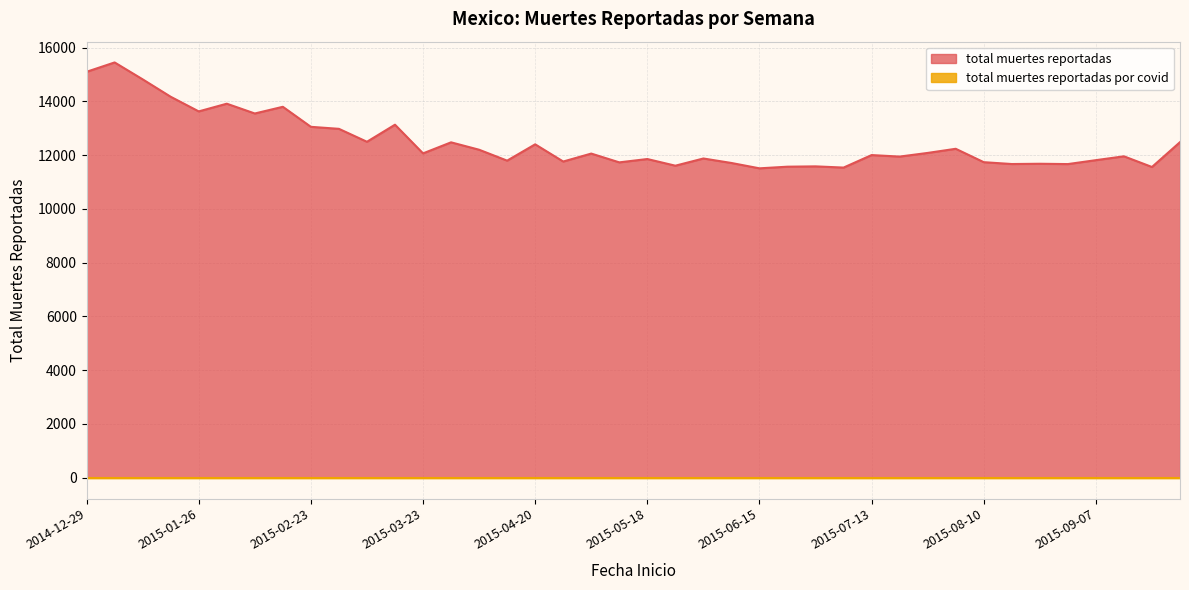

Rank the categories by value from highest to lowest.

2015-01-05, 2014-12-29, 2015-01-12, 2015-01-19, 2015-02-02, 2015-02-16, 2015-01-26, 2015-02-09, 2015-03-16, 2015-02-23, 2015-03-02, 2015-03-09, 2015-09-28, 2015-03-30, 2015-04-20, 2015-08-03, 2015-04-06, 2015-07-27, 2015-03-23, 2015-05-04, 2015-07-13, 2015-09-14, 2015-07-20, 2015-06-01, 2015-05-18, 2015-09-07, 2015-04-13, 2015-04-27, 2015-08-10, 2015-05-11, 2015-06-08, 2015-08-24, 2015-08-17, 2015-08-31, 2015-05-25, 2015-06-29, 2015-06-22, 2015-09-21, 2015-07-06, 2015-06-15